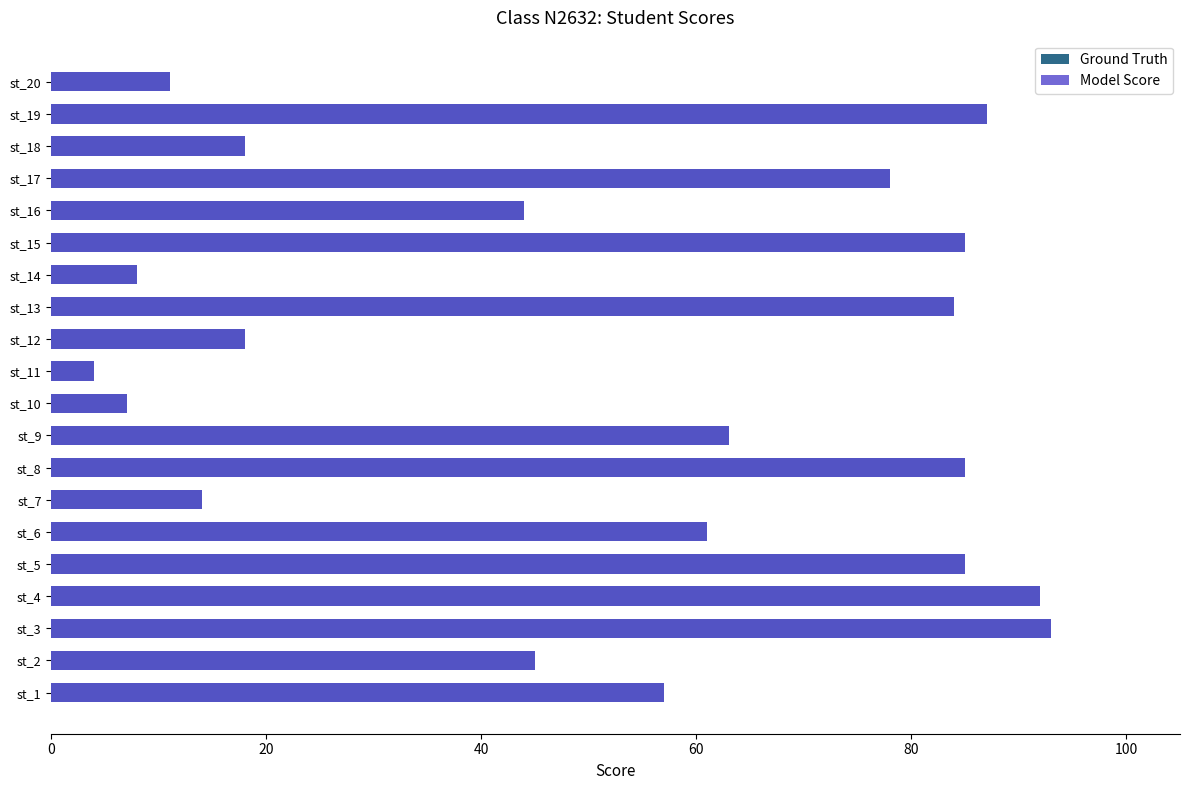

How many values in the Model Score series are below 61?

10